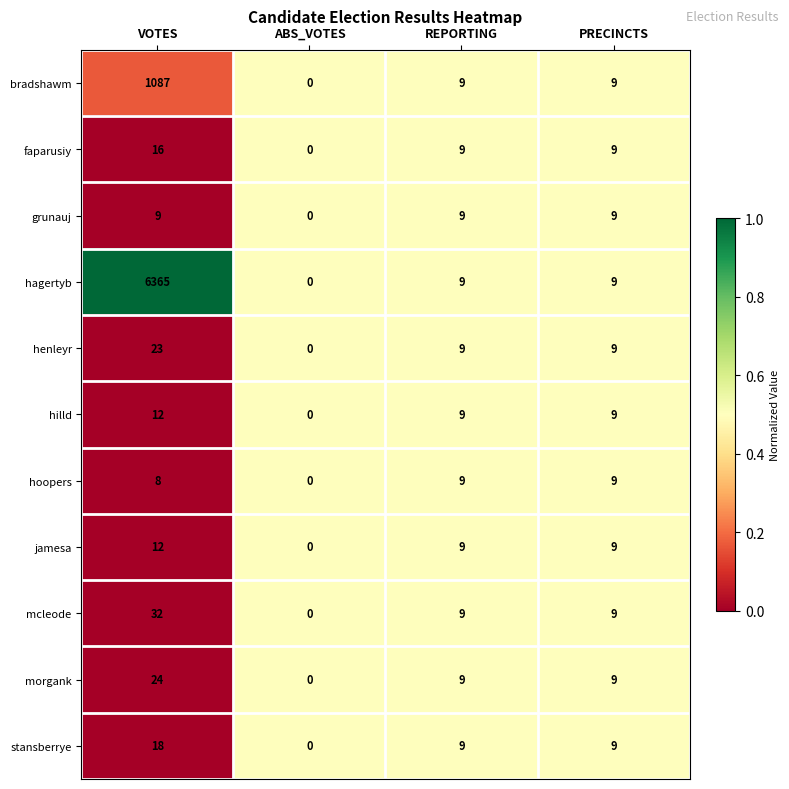

Between VOTES and ABS_VOTES, which series saw the biggest shift?

hagertyb